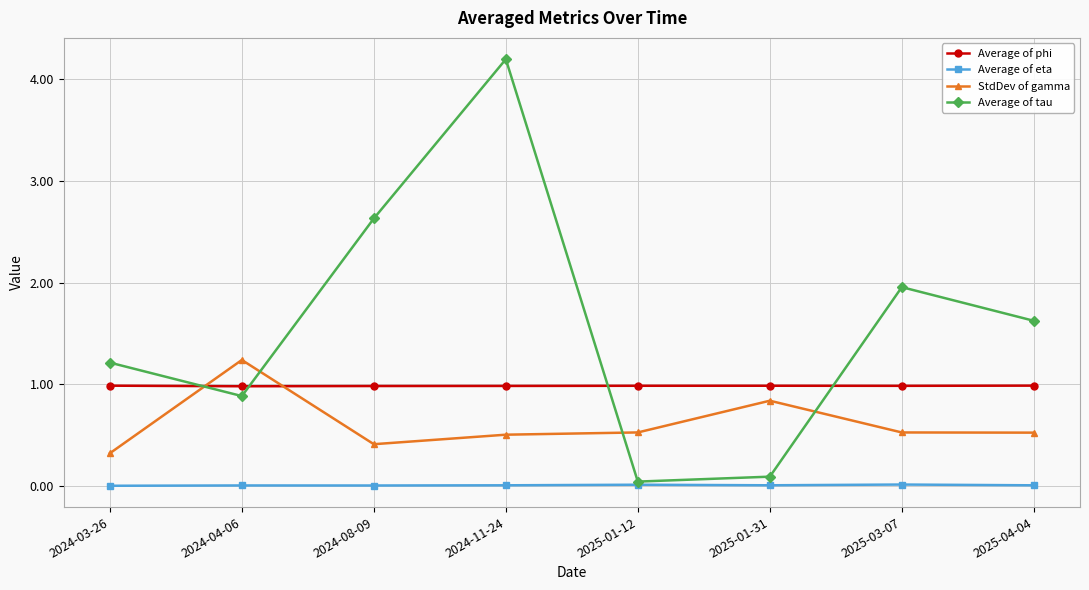

How many lines are shown in the chart?

4